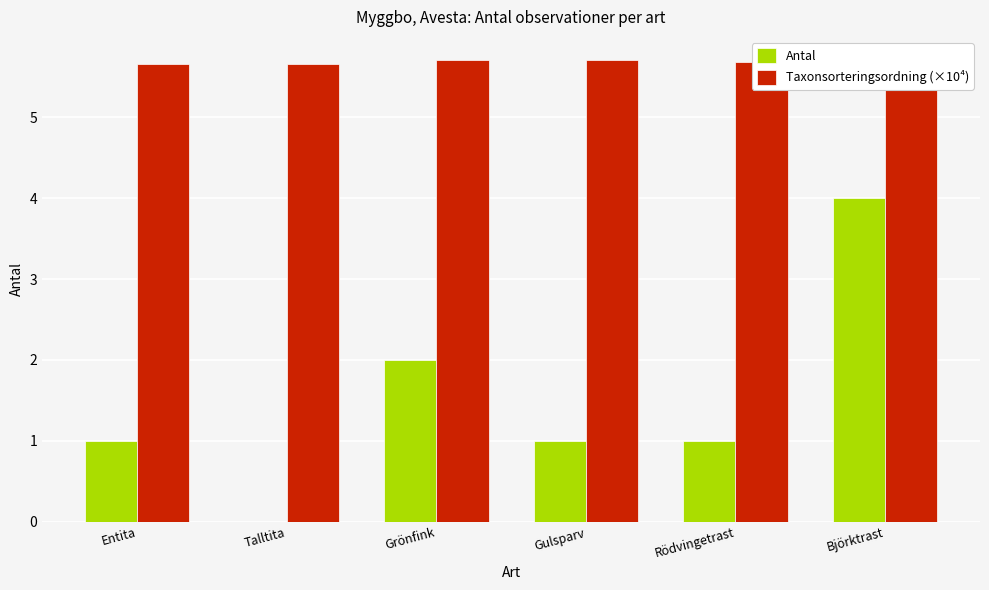

Does the chart contain stacked bars?

No